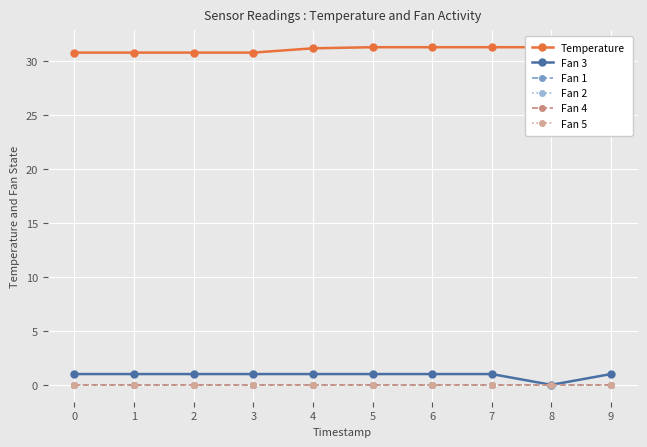

True or false: Fan 3 and Fan 1 intersect in this chart.

False